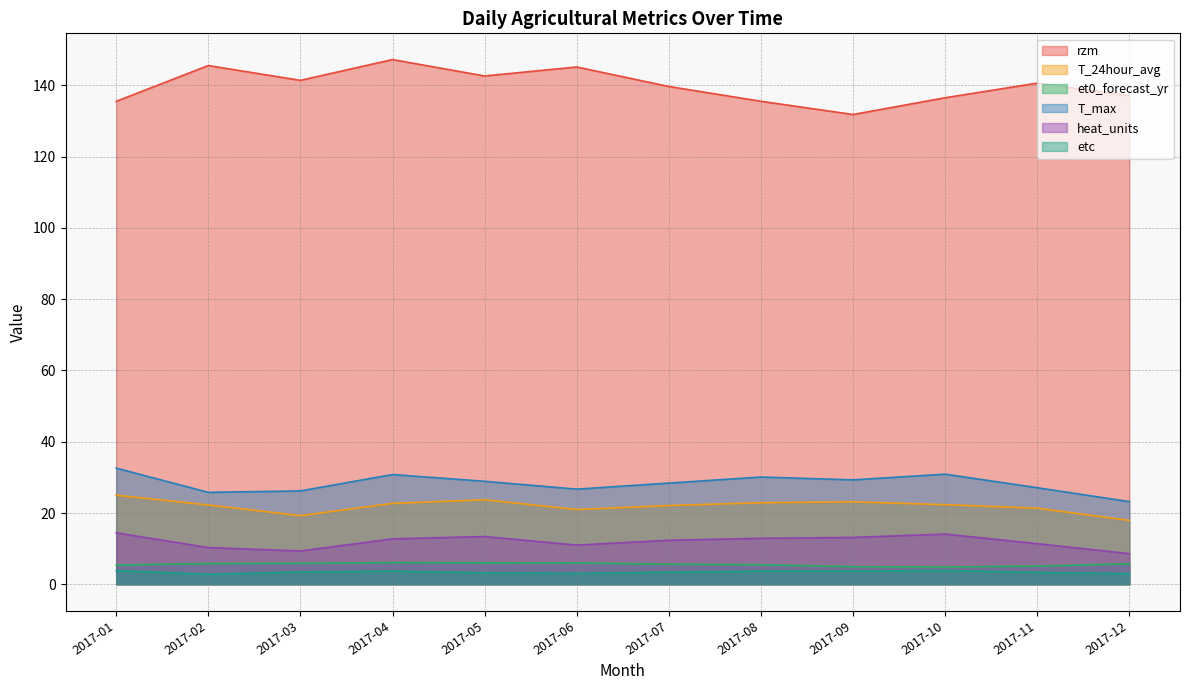

What are all the series names shown in the legend?

rzm, T_24hour_avg, et0_forecast_yr, T_max, heat_units, etc